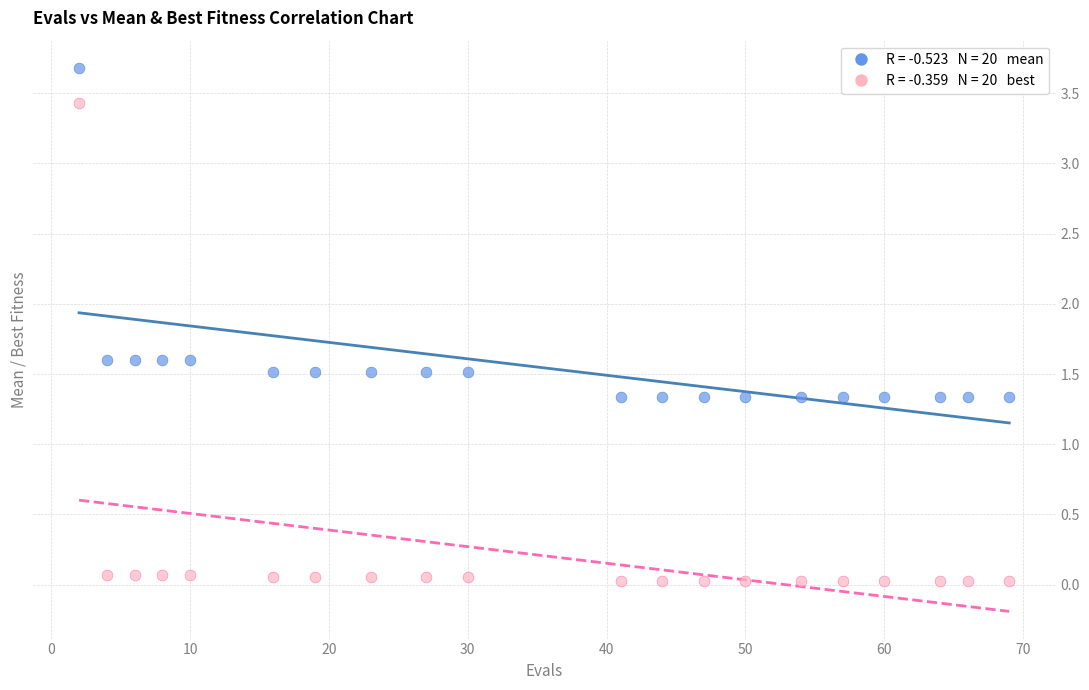

Across all data points, what is the range of Y values (max minus min)?

3.7